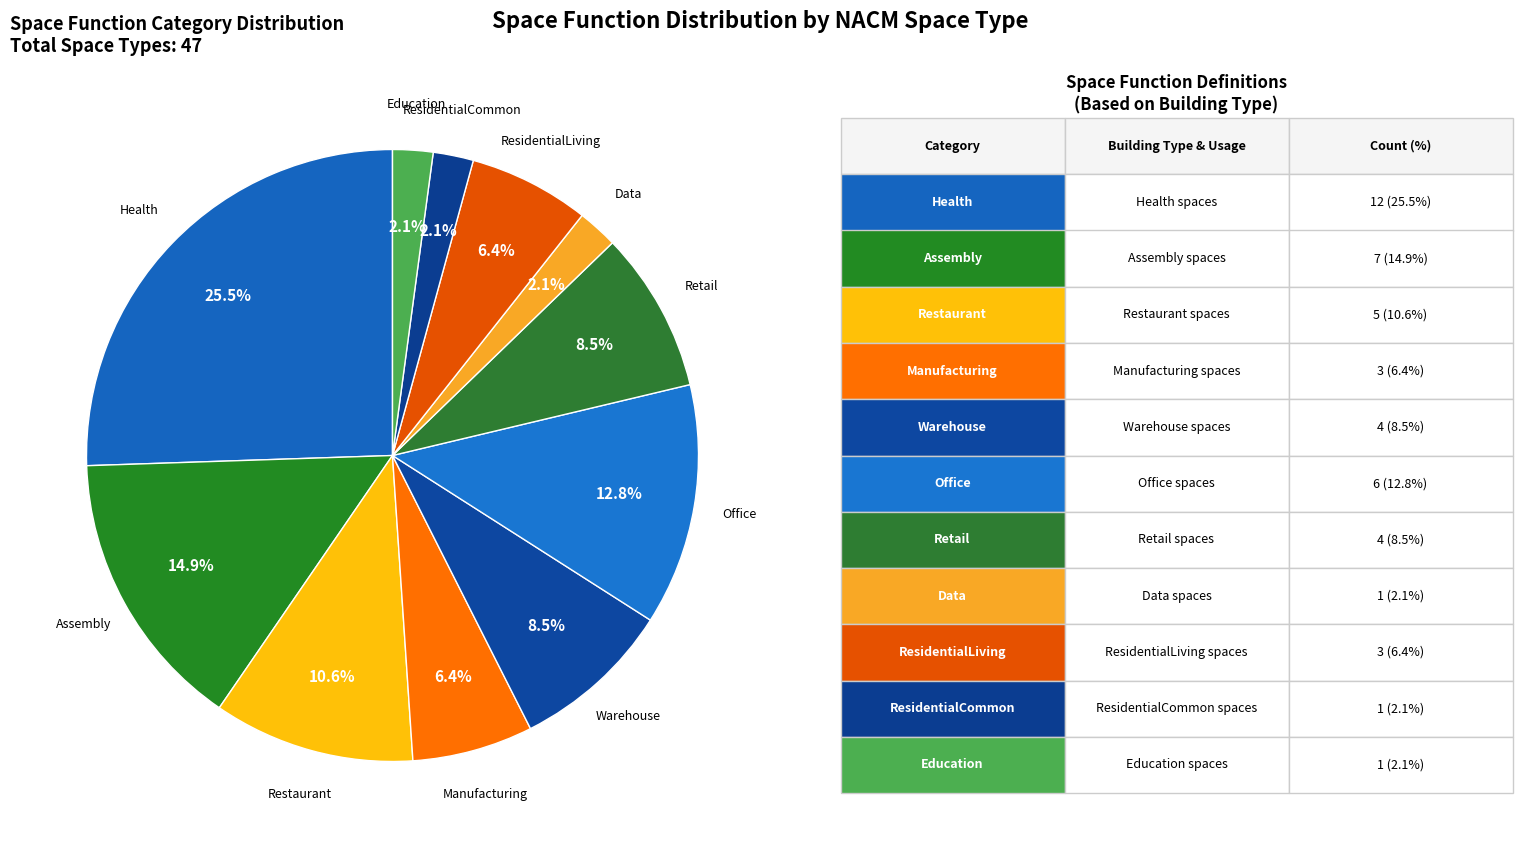

Is there a majority slice in this chart?

No